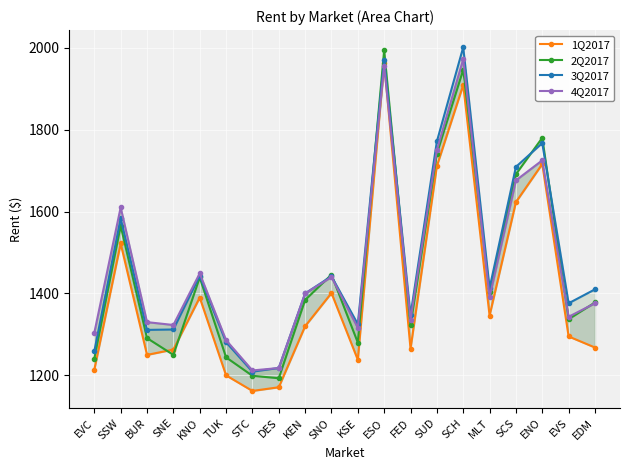

Where is the first local minimum for 1Q2017?

BUR